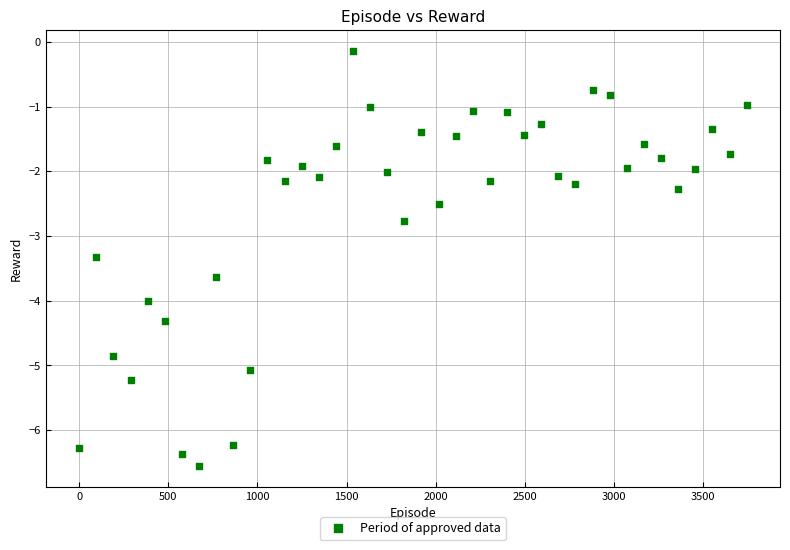

What Y value in the scatter plot is closest to -3?

-2.8